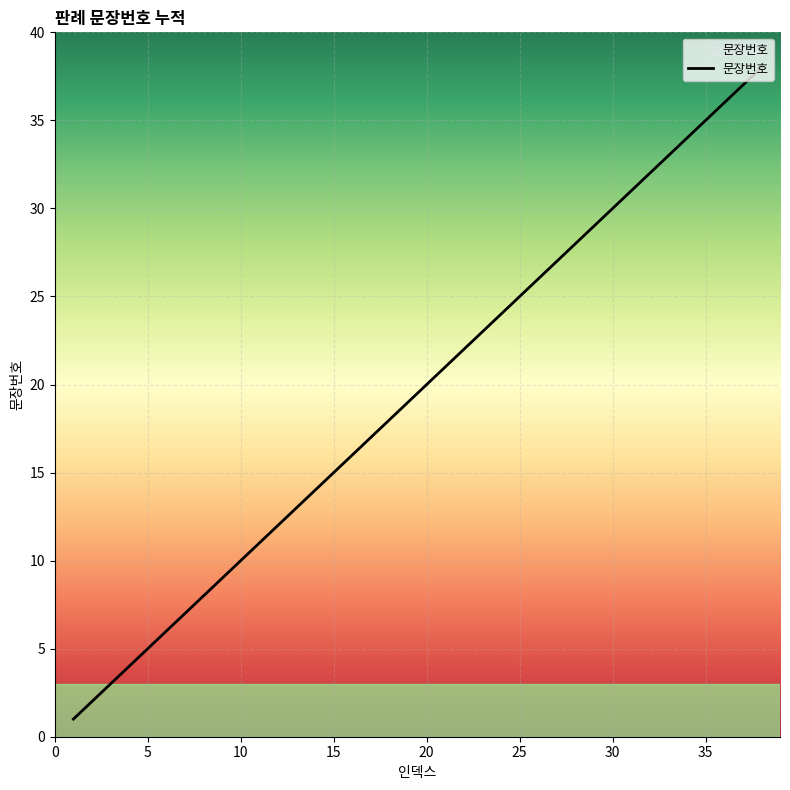

Reading left to right, what are all the values shown in this chart?

1=1	2=2	3=3	4=4	5=5	6=6	7=7	8=8	9=9	10=10	11=11	12=12	13=13	14=14	15=15	16=16	17=17	18=18	19=19	20=20	21=21	22=22	23=23	24=24	25=25	26=26	27=27	28=28	29=29	30=30	31=31	32=32	33=33	34=34	35=35	36=36	37=37	38=38